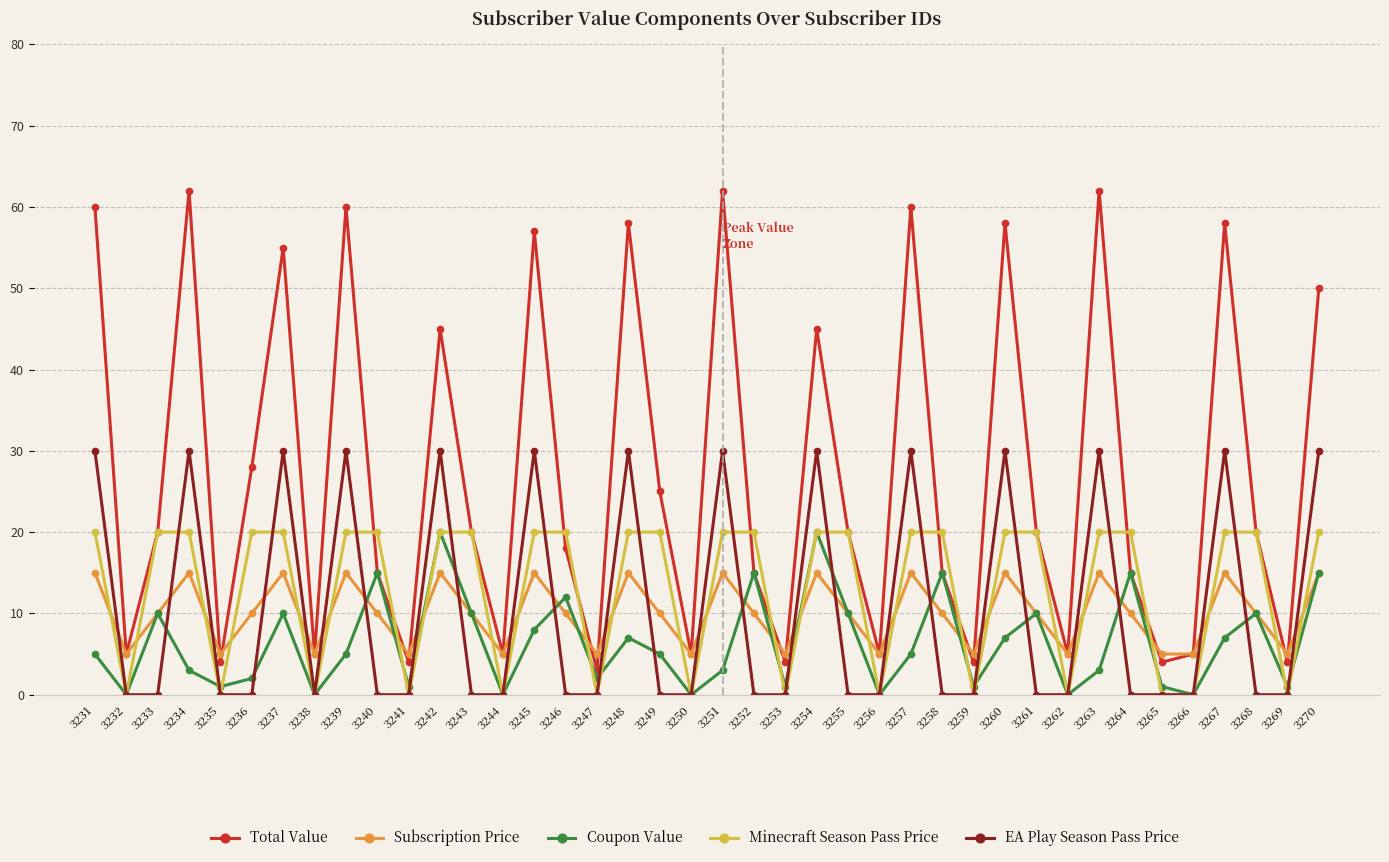

What is the sum of all EA Play Season Pass Price values?

420